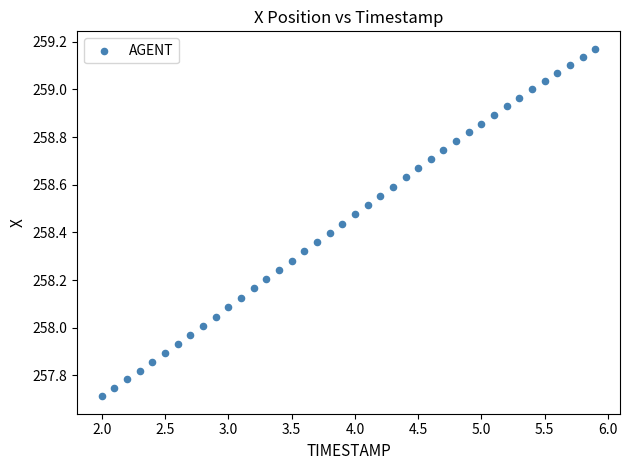

What is the range of Y values (max minus min)?

1.5